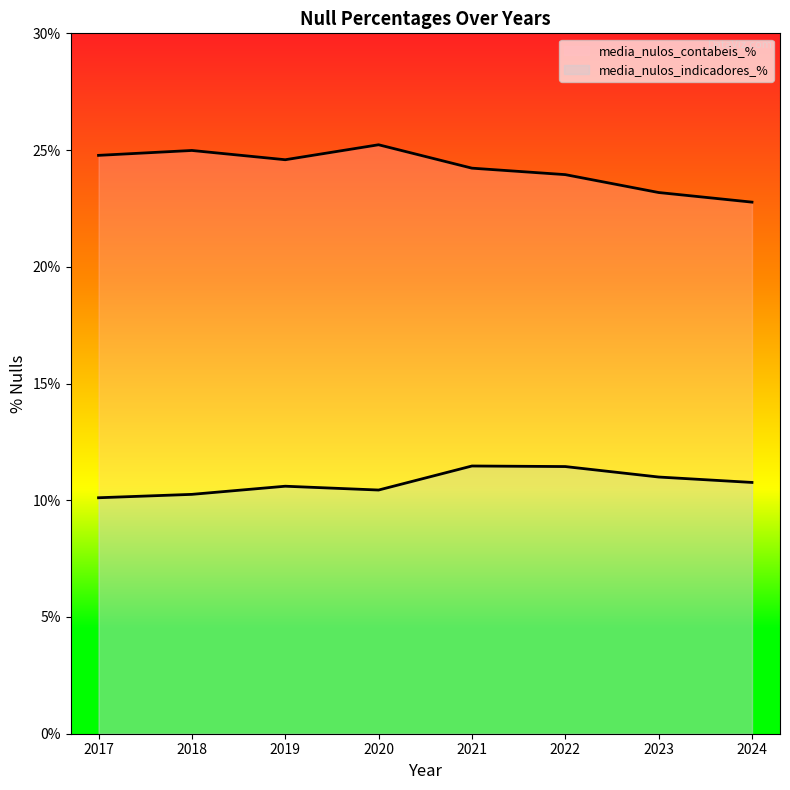

Which series has the largest total across all categories?

media_nulos_contabeis_%